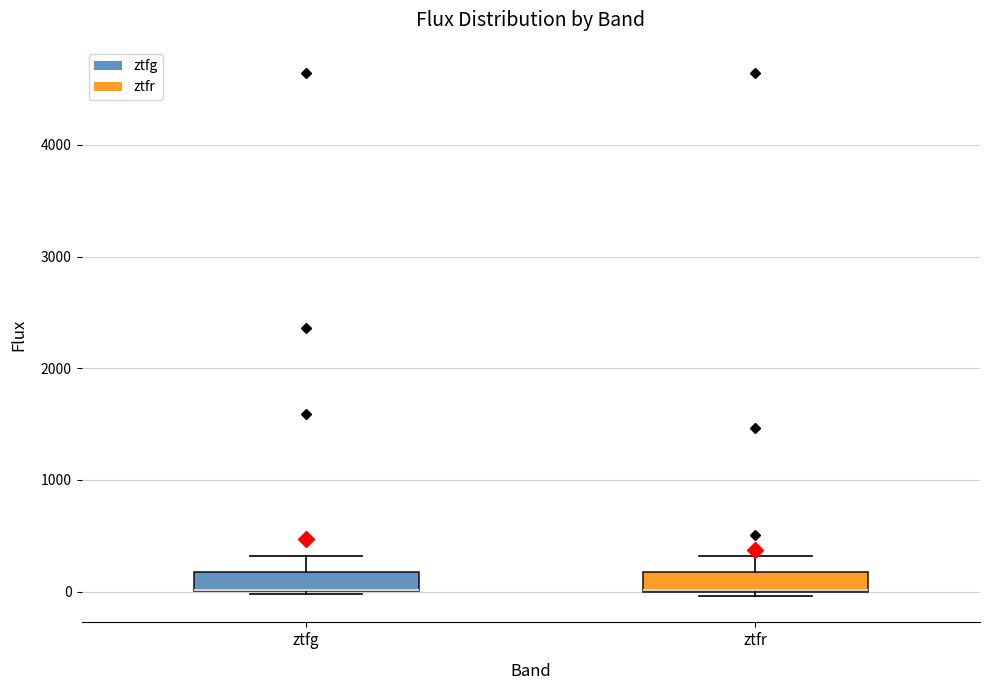

Where is the upper edge of the box for ztfg on the y-axis? The values are not printed on the chart, so give them approximately, as read against the axis.

200